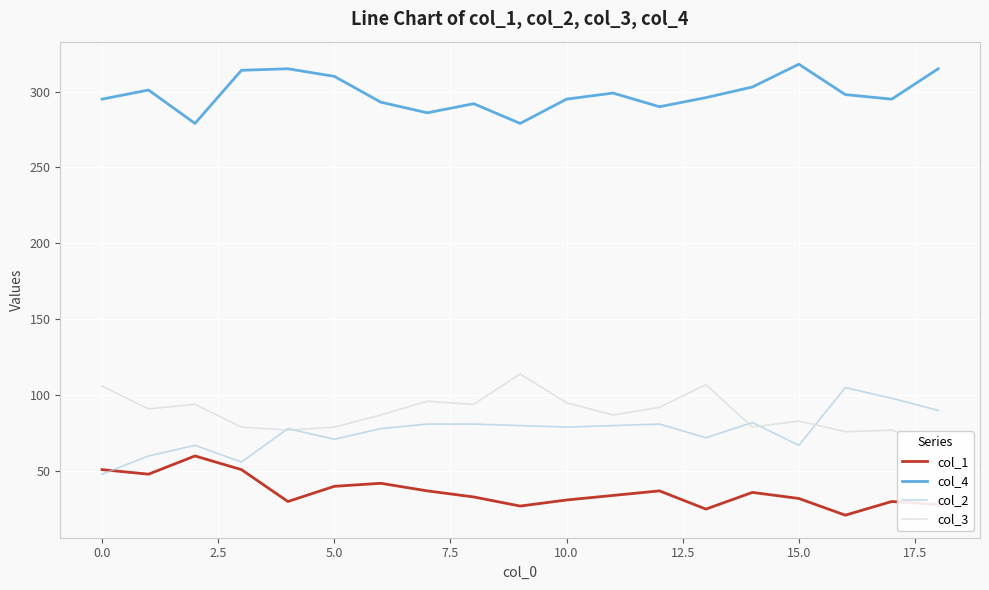

Does the chart display data point markers on the line(s)?

No